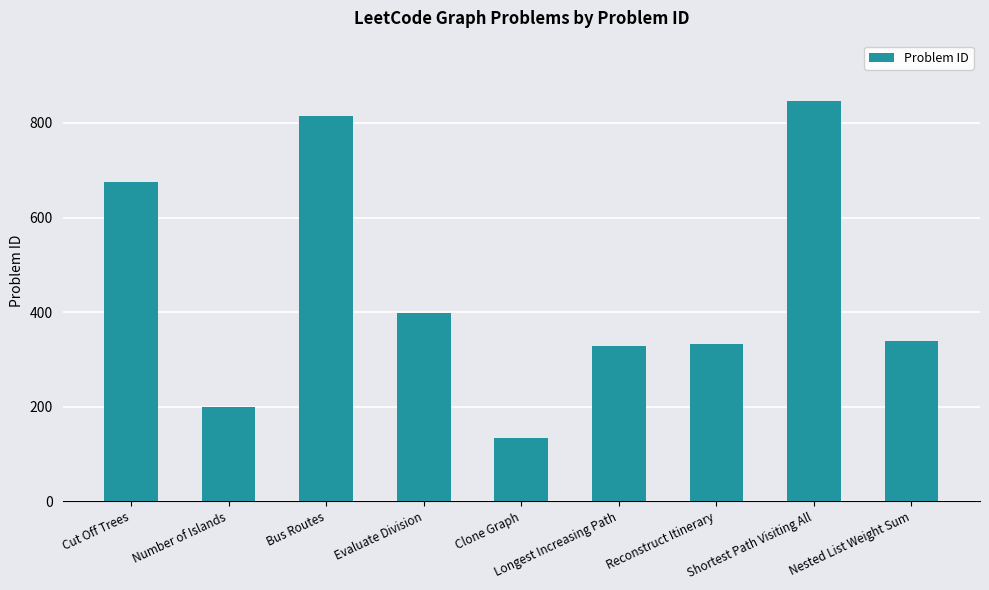

What is the sum of all values?

4069